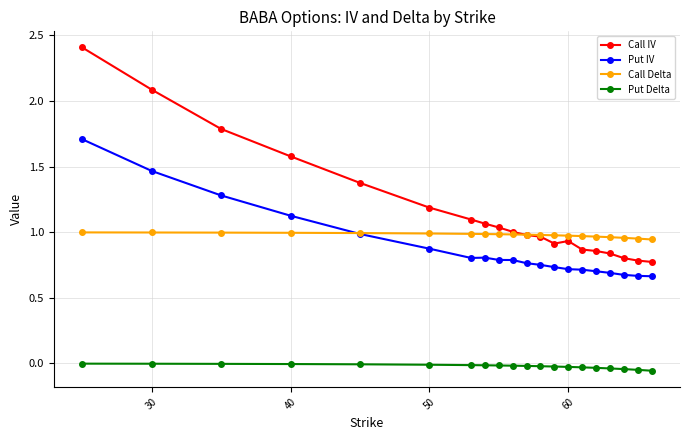

What are all the series names shown in the legend?

Call IV, Put IV, Call Delta, Put Delta